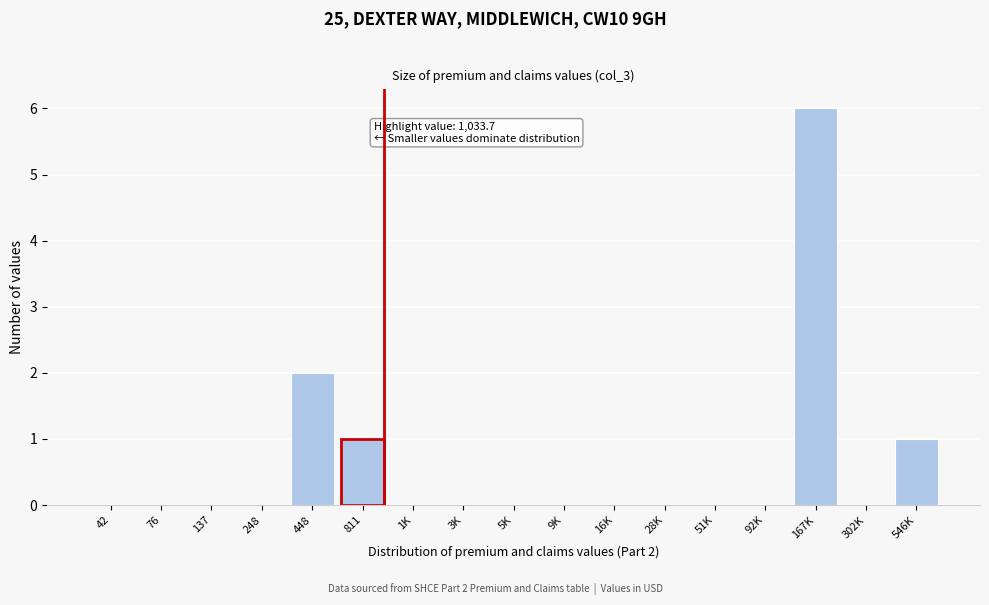

Reading left to right, what are all the values shown in this chart?

42=0	76=0	137=0	248=0	448=2	811=1	1K=0	3K=0	5K=0	9K=0	16K=0	28K=0	51K=0	92K=0	167K=6	302K=0	546K=1